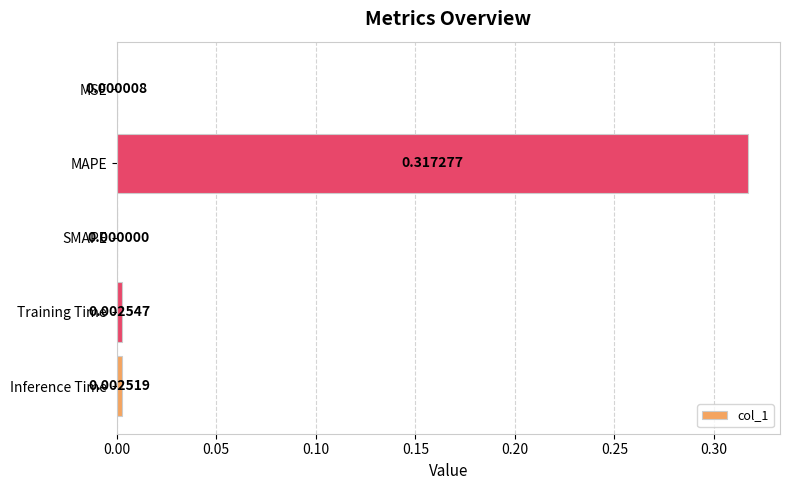

Which has a higher value, Training Time or MSE?

Training Time